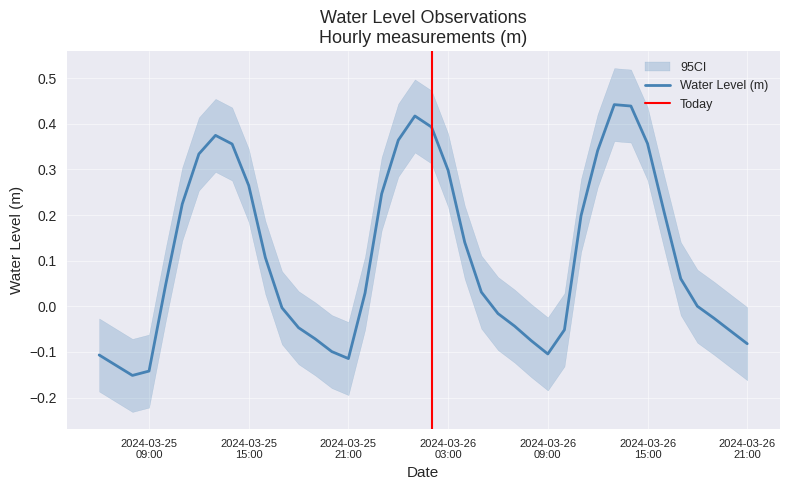

Reading left to right, transcribe all the data shown in this chart.

-0.1	-0.1	-0.2	-0.1	0.0	0.2	0.3	0.4	0.4	0.3	0.1	-0.0	-0.0	-0.1	-0.1	-0.1	0.0	0.2	0.4	0.4	0.4	0.3	0.1	0.0	-0.0	-0.0	-0.1	-0.1	-0.1	0.2	0.3	0.4	0.4	0.4	0.2	0.1	0.0	-0.0	-0.1	-0.1